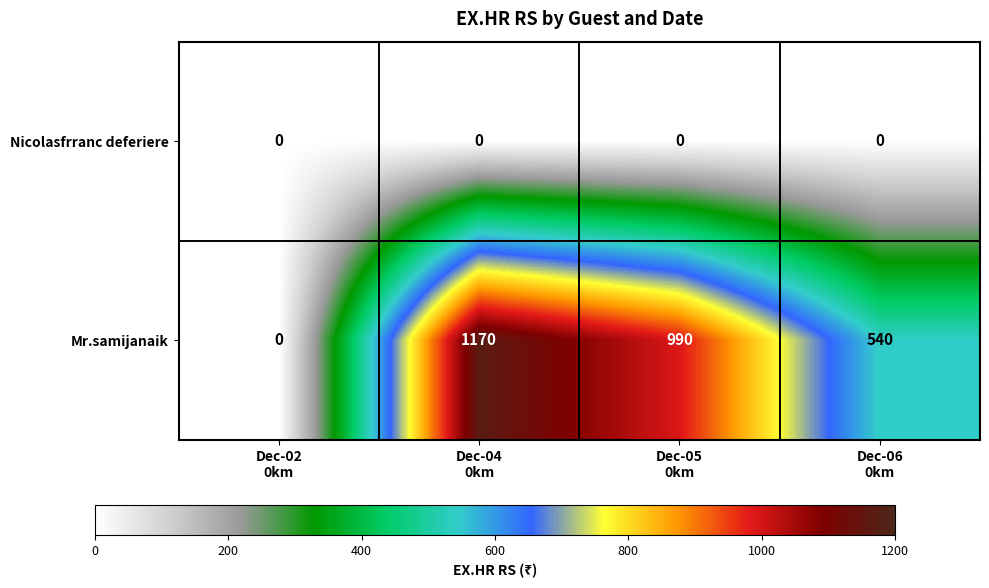

Rank the series by their average value, from highest to lowest.

Mr.samijanaik, Nicolasfrranc deferiere